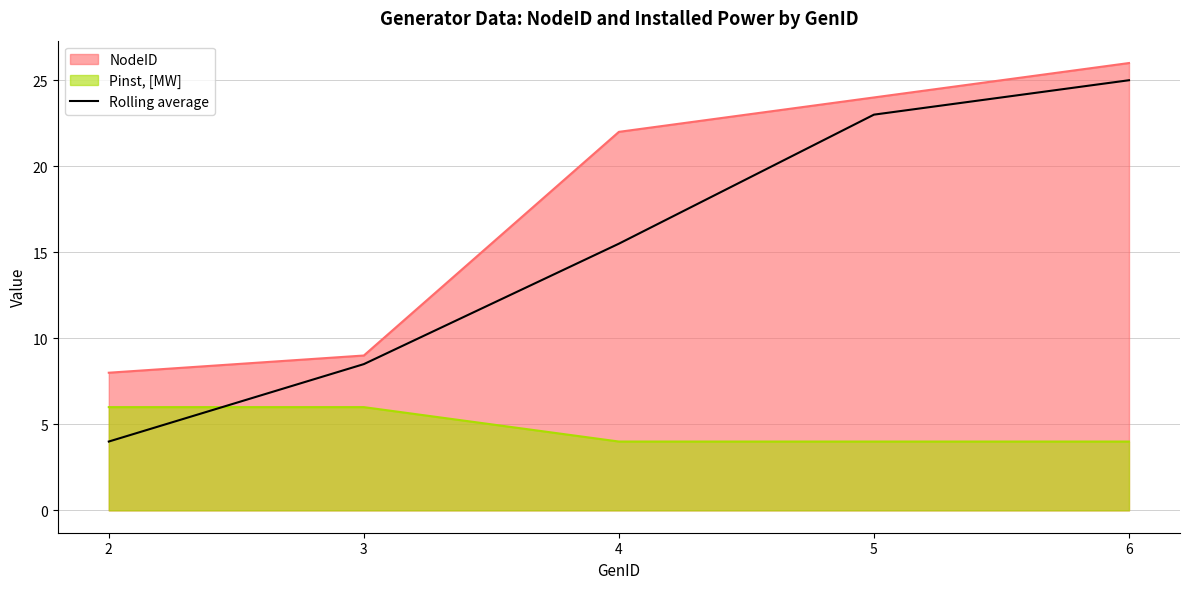

What is the difference between the maximum and second lowest values in the NodeID series?

17.0